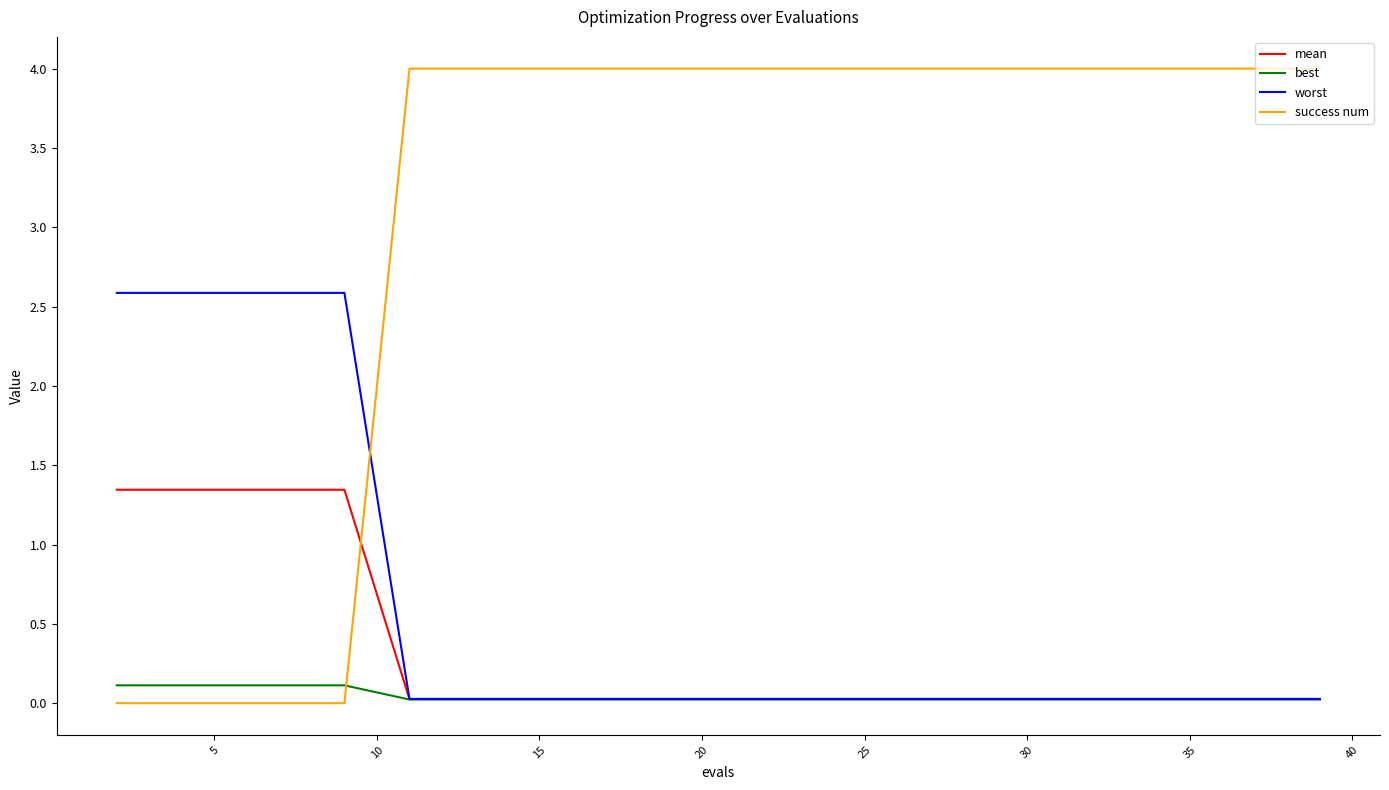

How many times do success num and best cross each other?

1